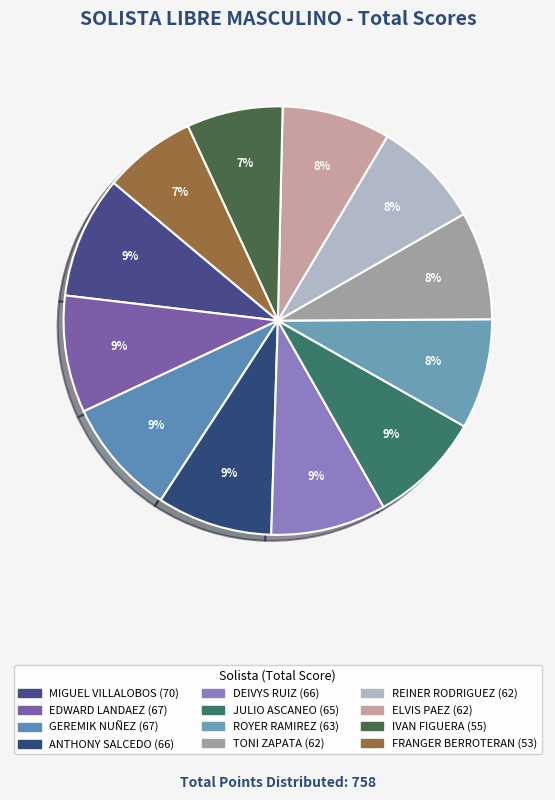

Do ELVIS PAEZ and IVAN FIGUERA together represent more than half of the pie?

No